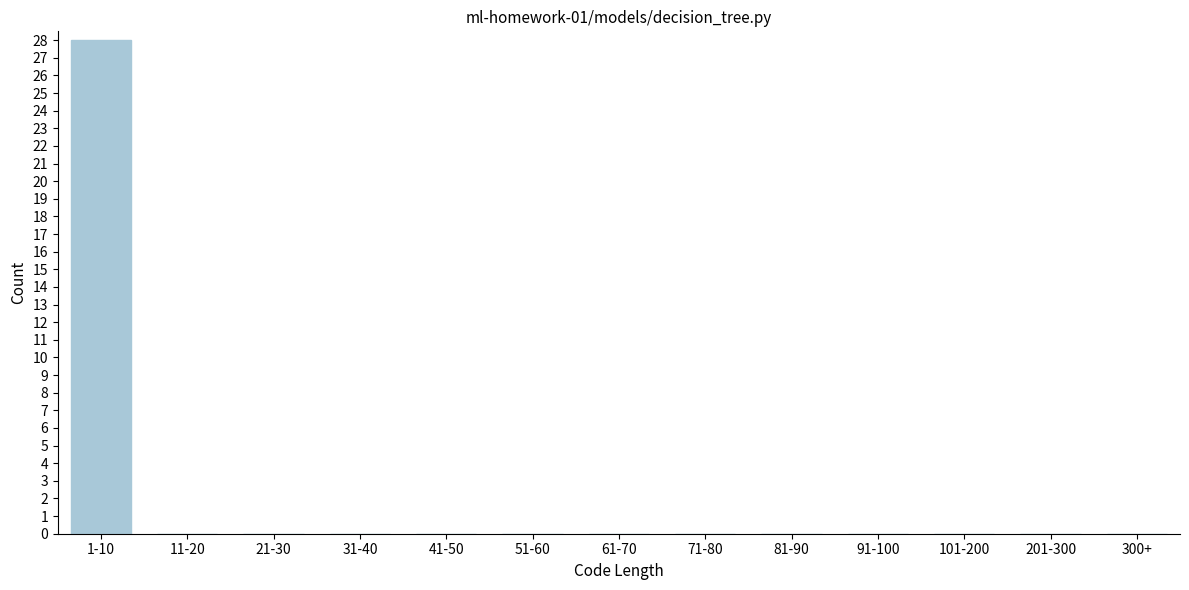

Reading left to right, transcribe all the data shown in this chart.

1-10=28	11-20=0	21-30=0	31-40=0	41-50=0	51-60=0	61-70=0	71-80=0	81-90=0	91-100=0	101-200=0	201-300=0	300+=0